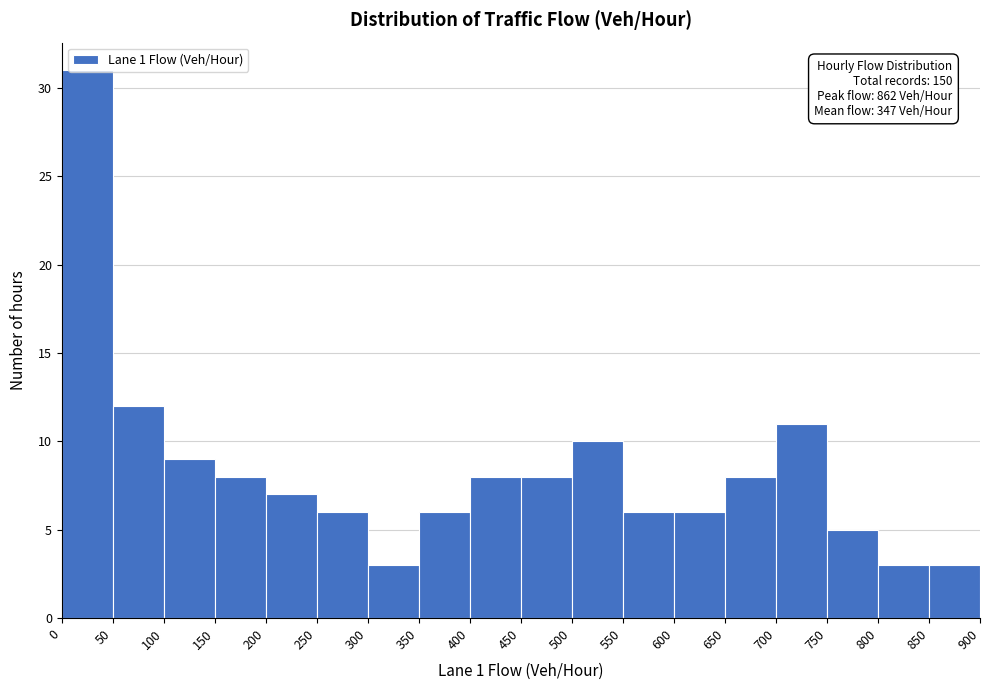

Which range on the x-axis has the tallest bar?

0 to 50